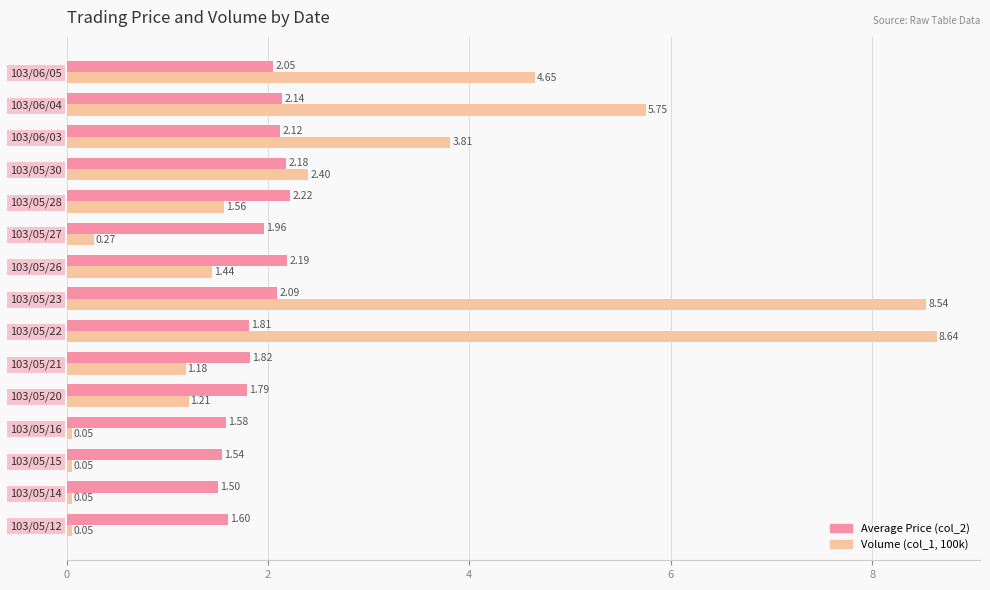

What is the total value across all series at 103/05/22?

10.5